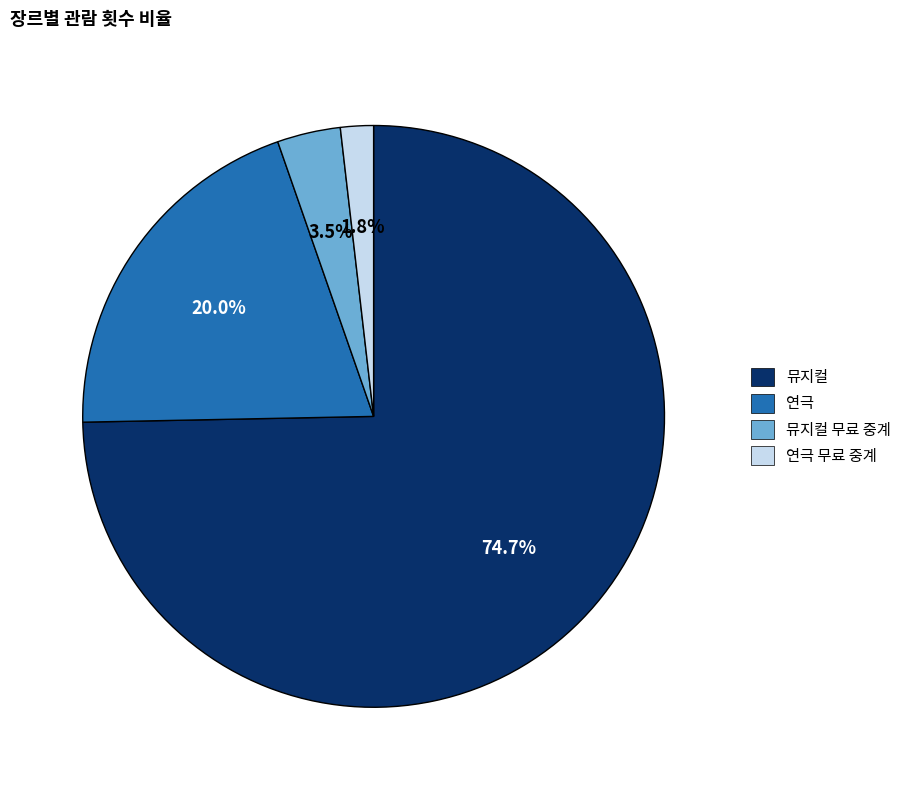

Which slice represents more than half of the pie?

뮤지컬